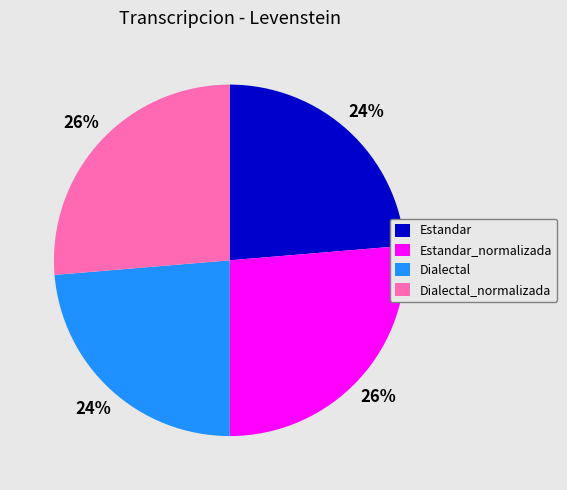

Does any single category account for the majority?

No